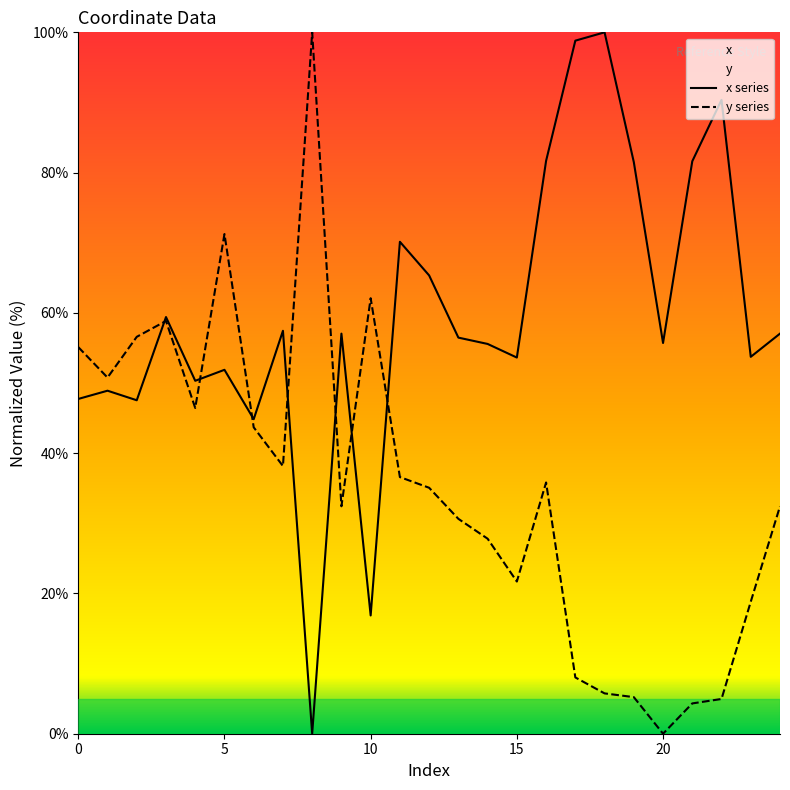

What is the total value across all series at 2?

104.1